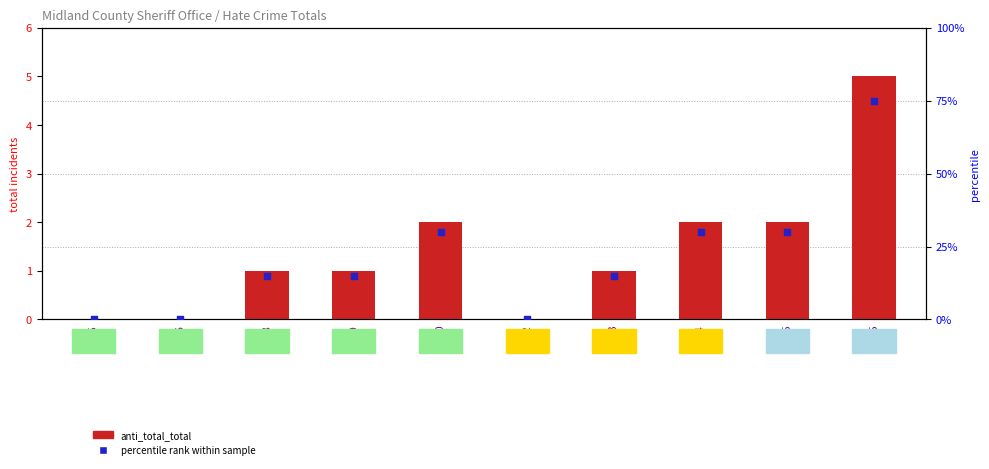

What is the total value across all series at 2004?

3.2